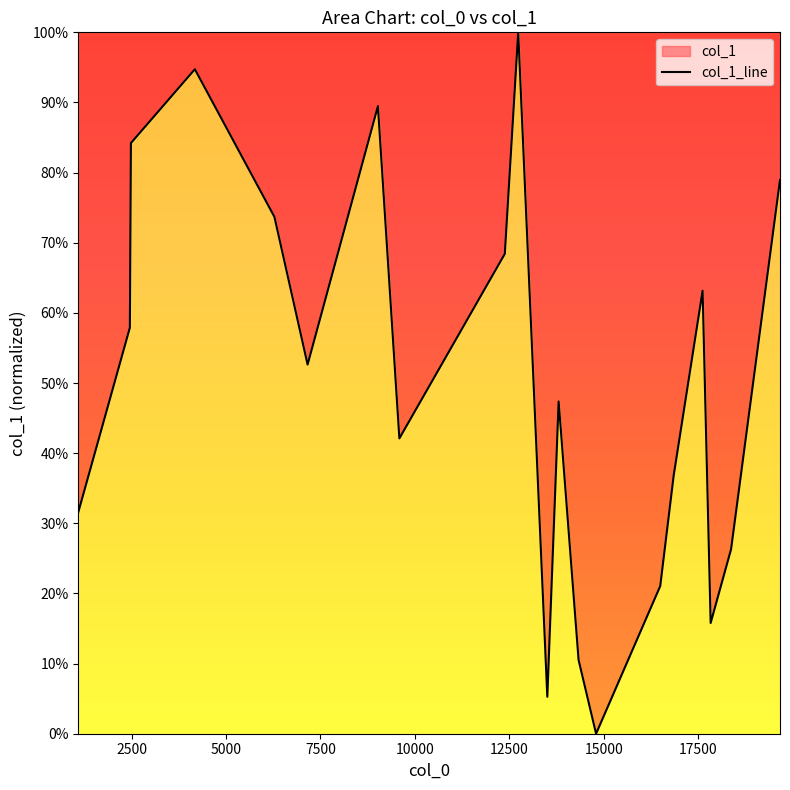

What is the value of the 19th point from the left?

0.3